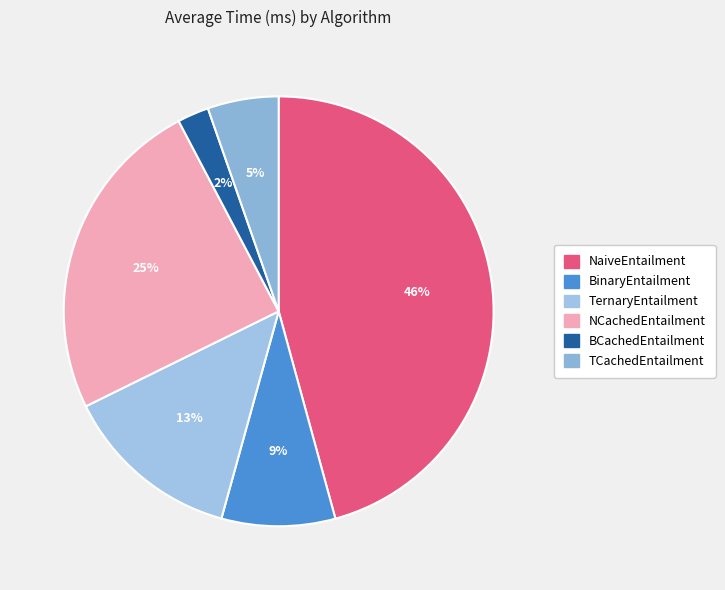

True or false: TCachedEntailment accounts for 1% of the total.

False